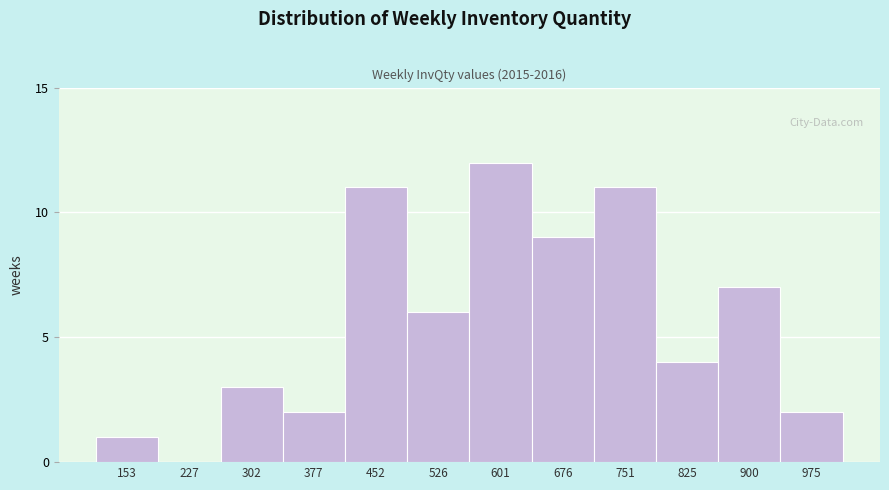

Reading right to left, what are all the values shown in this chart?

975=2	900=7	825=4	751=11	676=9	601=12	526=6	452=11	377=2	302=3	227=0	153=1